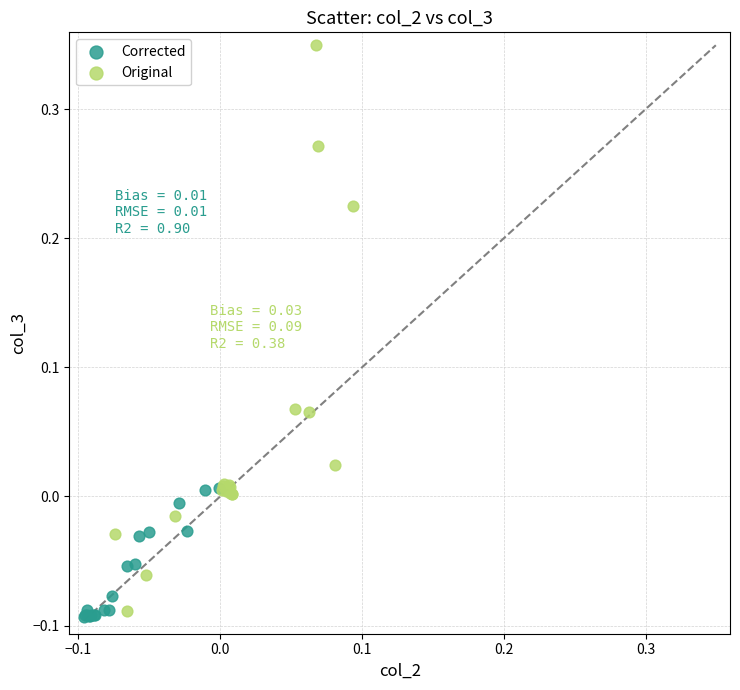

Which series has the widest spread of Y values?

Original